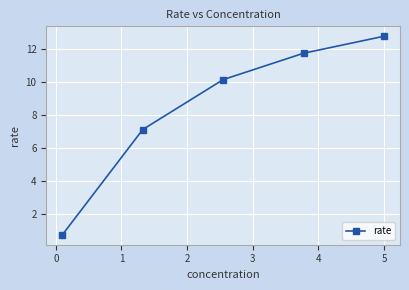

How many categories are shown in the chart?

5